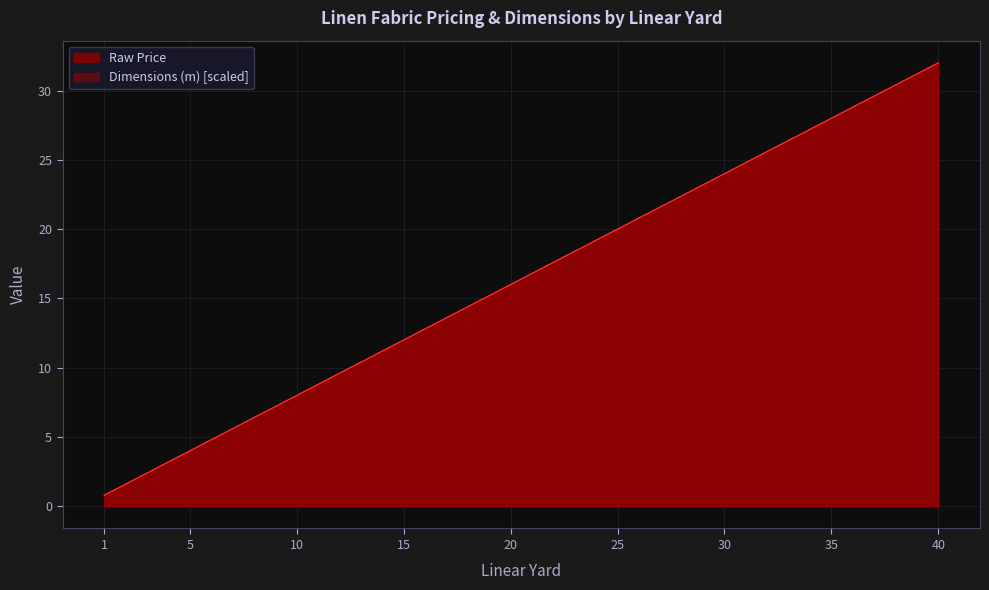

True or false: Dimensions (m) has more than 2 interior local peaks.

False